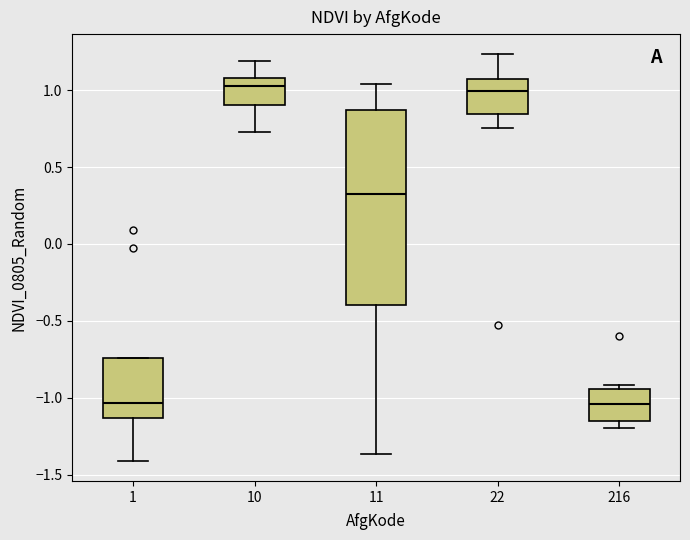

Where does the upper whisker of the box at x = 10 end on the y-axis? The values are not printed on the chart, so give them approximately, as read against the axis.

1.20